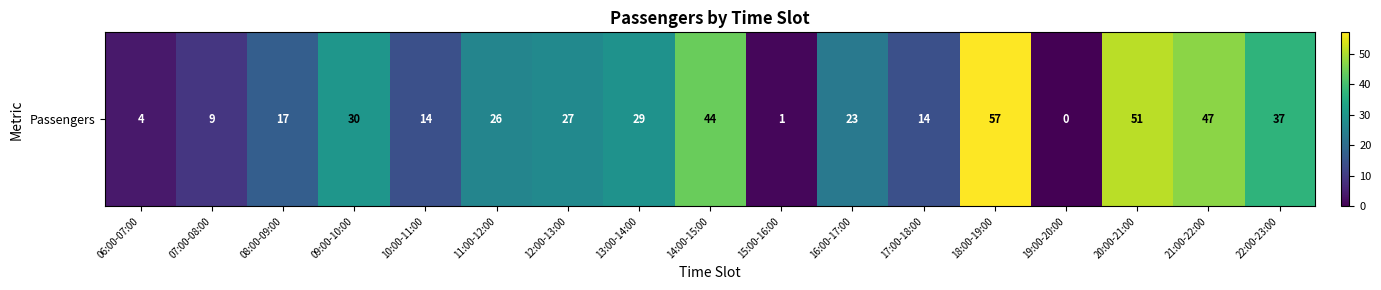

Approximately how many times larger is the value at 20:00-21:00 compared to 21:00-22:00?

1.1